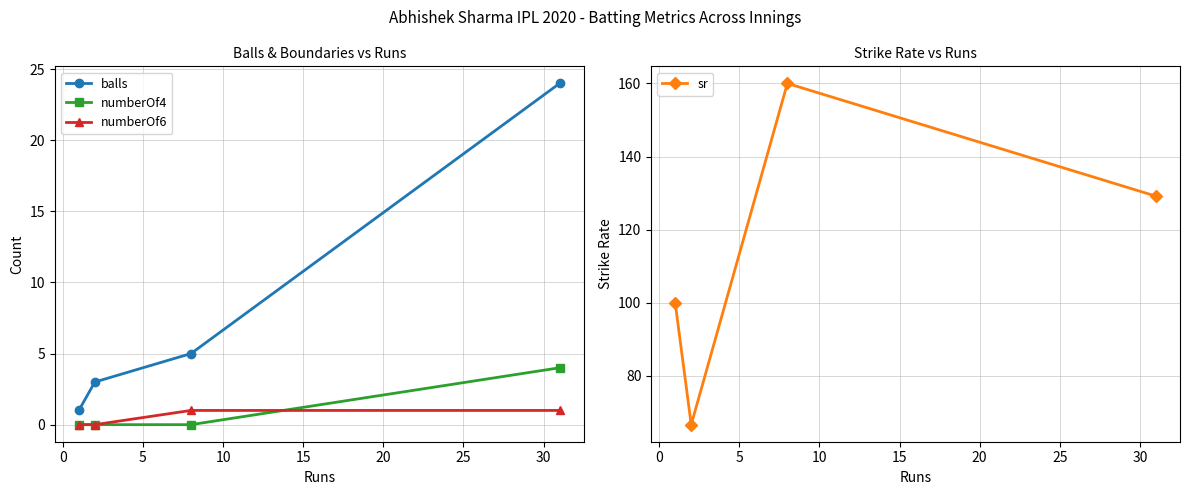

What are all the series names shown in the legend?

balls, numberOf4, numberOf6, sr